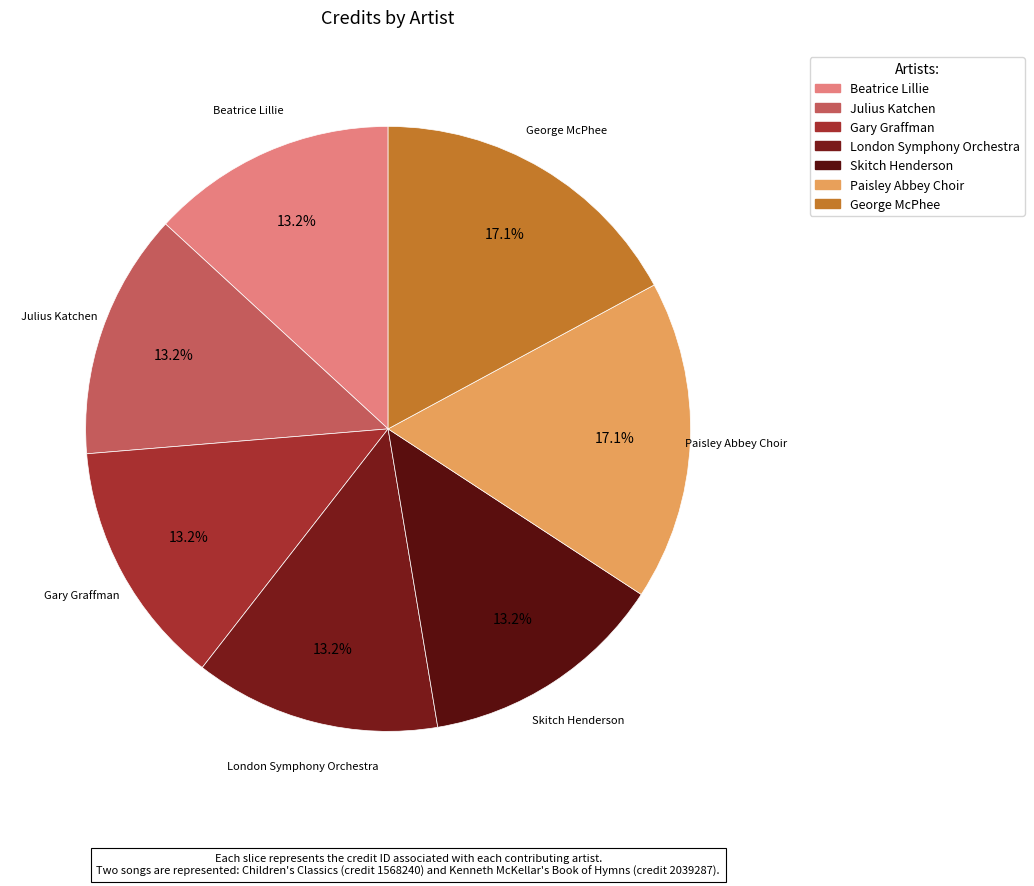

To the nearest percent, what is the combined percentage of George McPhee and Julius Katchen?

30%